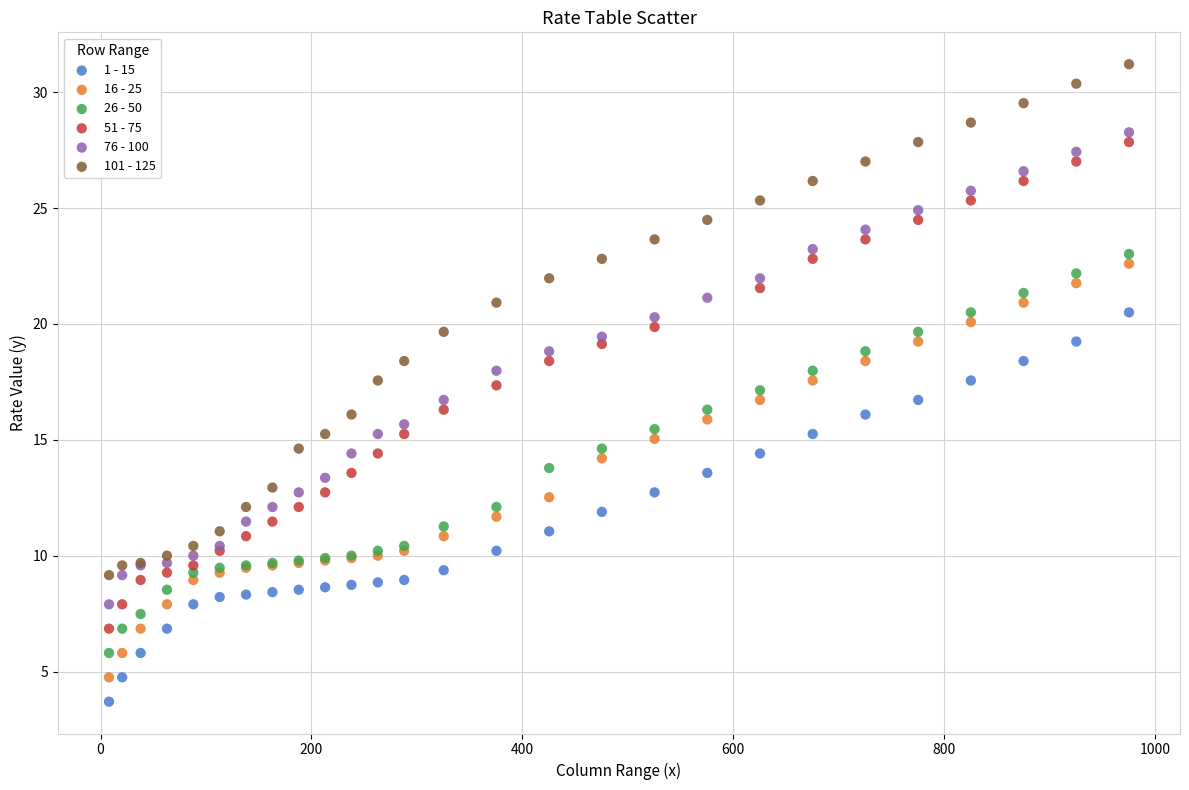

Which series has the largest Y range (max minus min)?

101 - 125